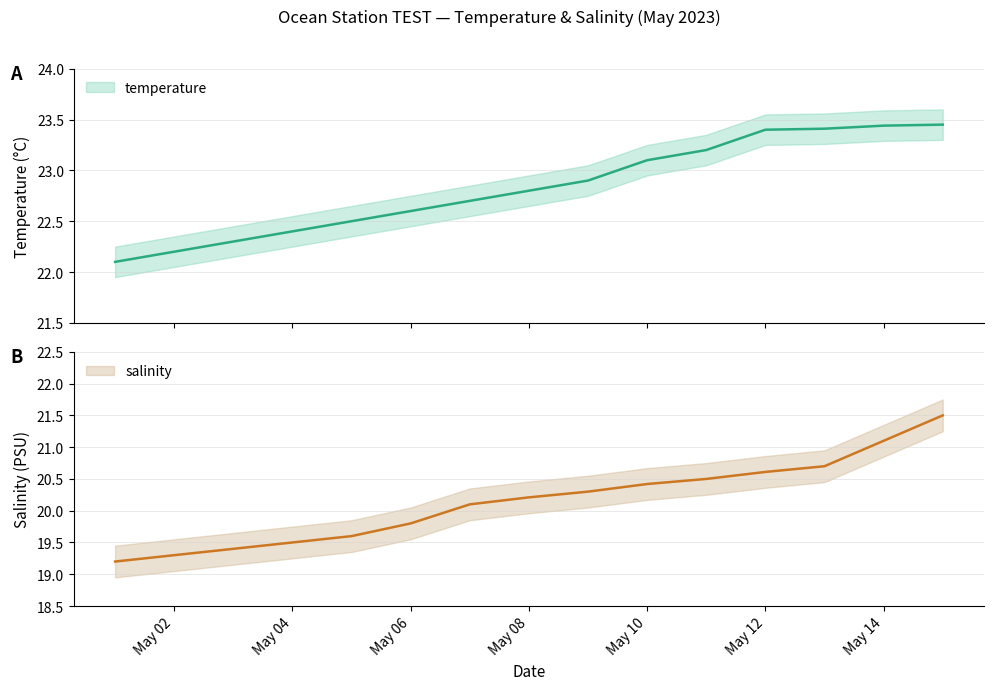

The salinity series shows 32.6 at 2023-05-07. True or false?

False